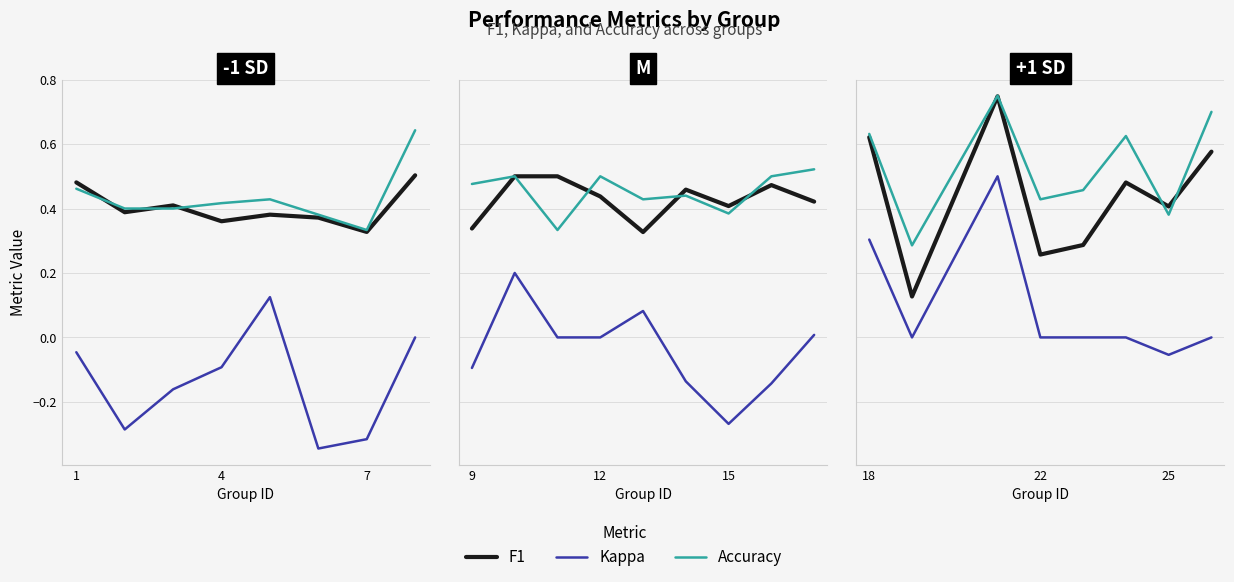

What is the total value across all series at 22?

0.7